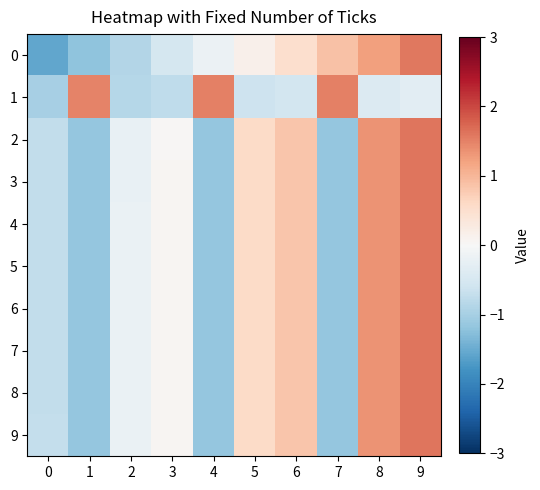

Reading right to left, what are all the values shown in this chart?

0: 9=1.6	8=1.2	7=0.9	6=0.5	5=0.2	4=-0.2	3=-0.5	2=-0.9	1=-1.2	0=-1.6
1: 9=-0.3	8=-0.4	7=1.5	6=-0.5	5=-0.6	4=1.5	3=-0.8	2=-0.8	1=1.5	0=-1.0
2: 9=1.6	8=1.3	7=-1.1	6=0.8	5=0.6	4=-1.1	3=0.0	2=-0.2	1=-1.1	0=-0.7
3: 9=1.6	8=1.3	7=-1.2	6=0.8	5=0.6	4=-1.2	3=0.0	2=-0.2	1=-1.2	0=-0.7
4: 9=1.6	8=1.3	7=-1.2	6=0.8	5=0.6	4=-1.2	3=0.0	2=-0.2	1=-1.2	0=-0.7
5: 9=1.6	8=1.3	7=-1.2	6=0.8	5=0.6	4=-1.2	3=0.1	2=-0.2	1=-1.2	0=-0.7
6: 9=1.6	8=1.3	7=-1.2	6=0.8	5=0.6	4=-1.2	3=0.1	2=-0.2	1=-1.2	0=-0.7
7: 9=1.6	8=1.4	7=-1.2	6=0.8	5=0.6	4=-1.2	3=0.1	2=-0.2	1=-1.2	0=-0.7
8: 9=1.6	8=1.3	7=-1.2	6=0.8	5=0.6	4=-1.2	3=0.1	2=-0.2	1=-1.2	0=-0.7
9: 9=1.6	8=1.3	7=-1.2	6=0.8	5=0.6	4=-1.2	3=0.1	2=-0.2	1=-1.2	0=-0.7